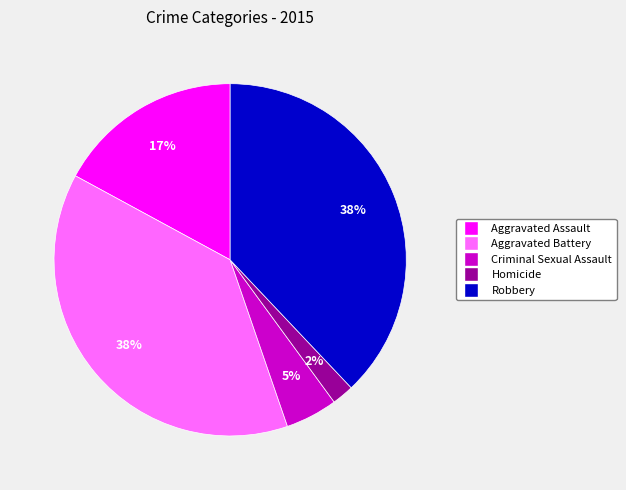

Which slice is the smallest?

Homicide